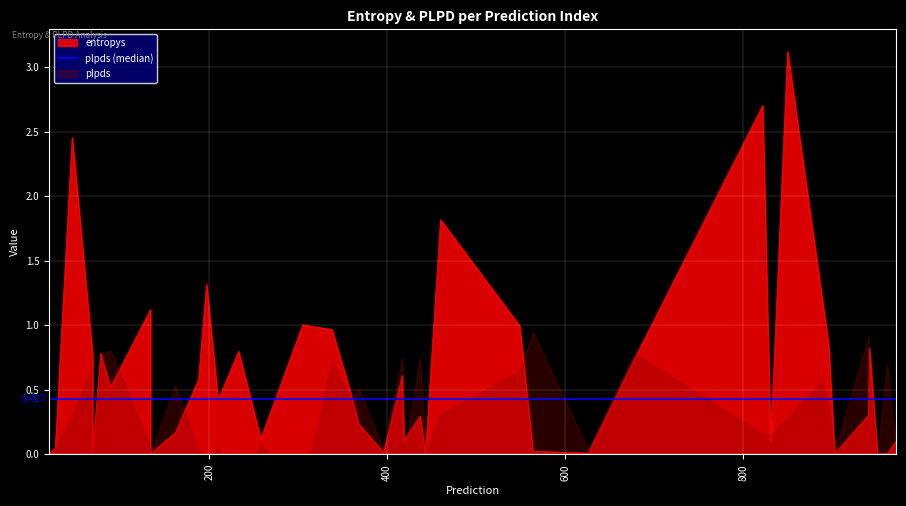

How many times do entropys and plpds cross each other?

19